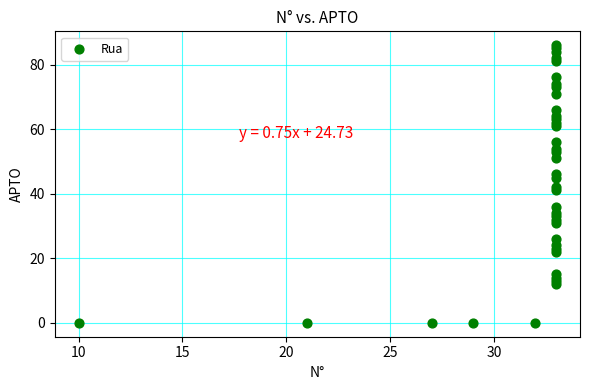

What is the range of X values (max minus min)?

23